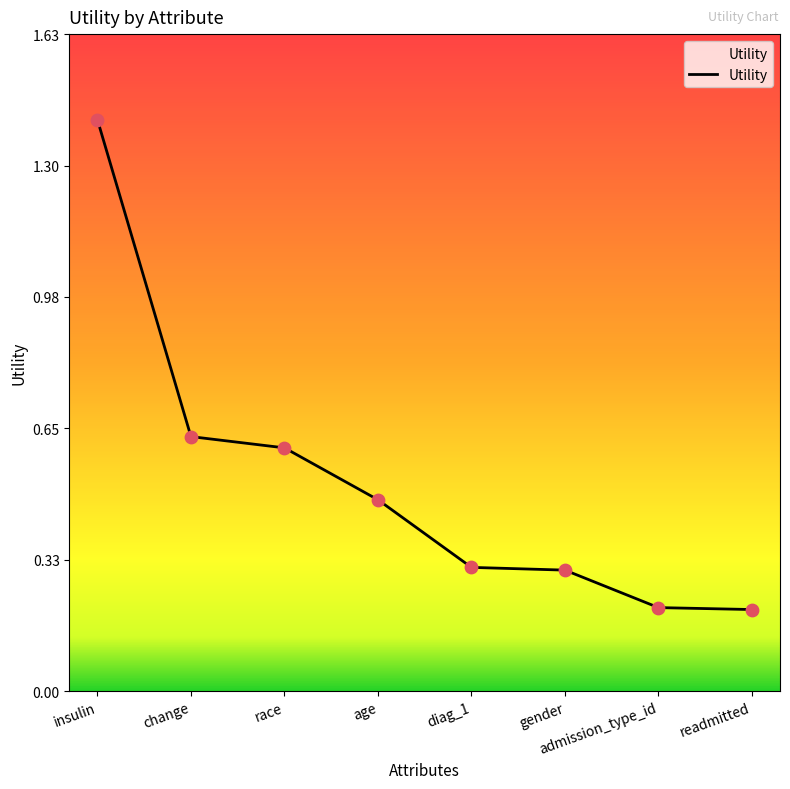

What is the change in value from insulin to diag_1?

-1.1